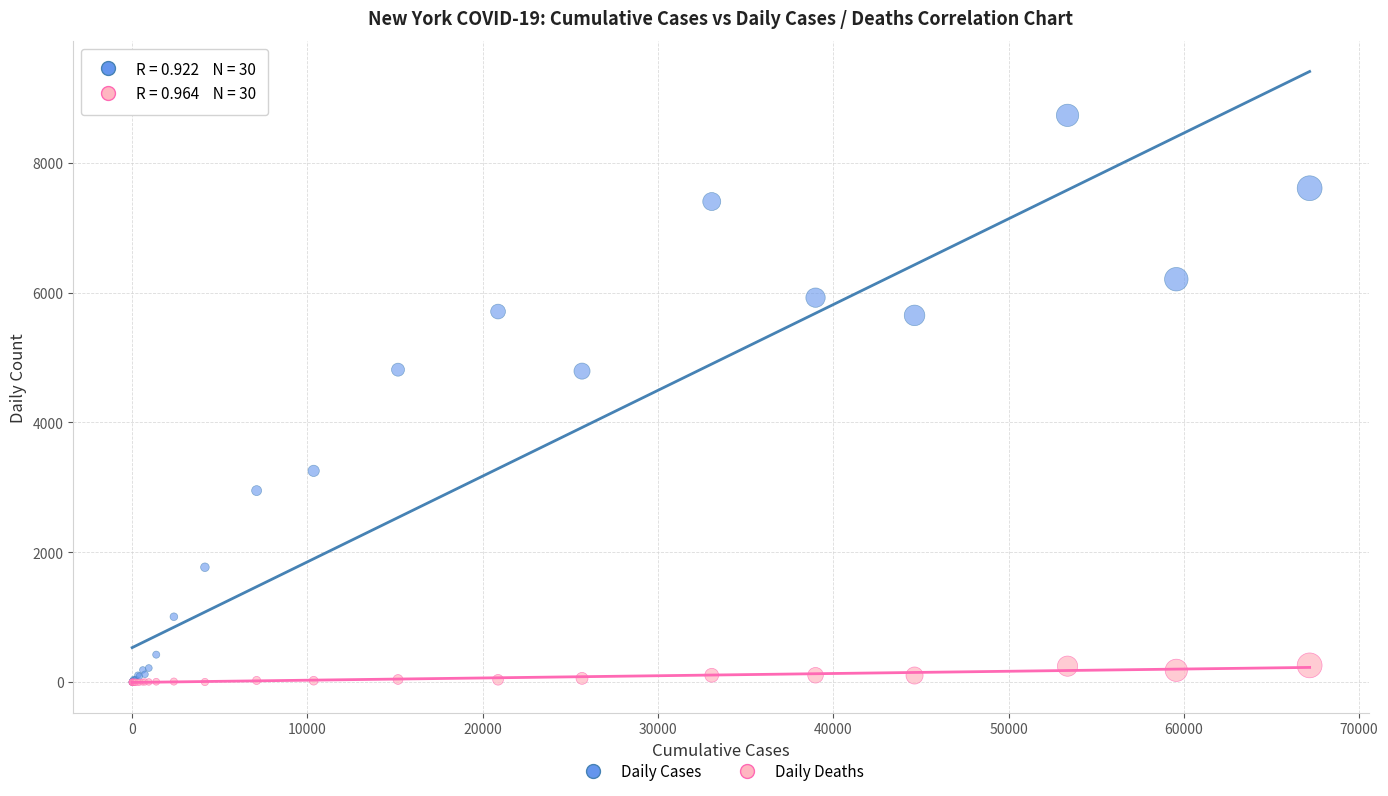

What are all the series names shown in the legend?

Daily Cases, Daily Deaths